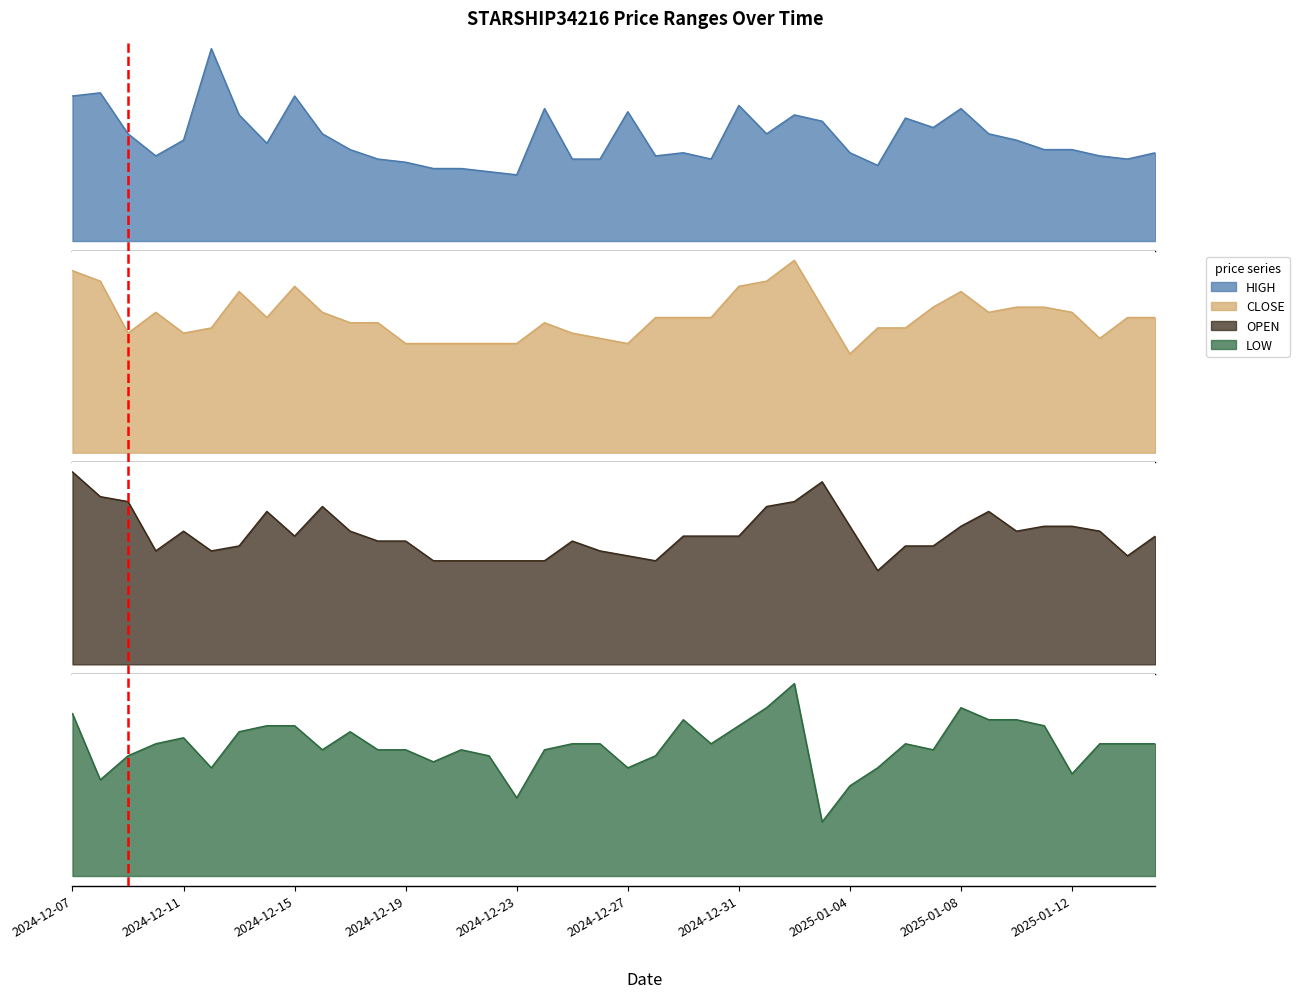

Between 2024-12-27 and 2024-12-09, which is larger?

2024-12-27